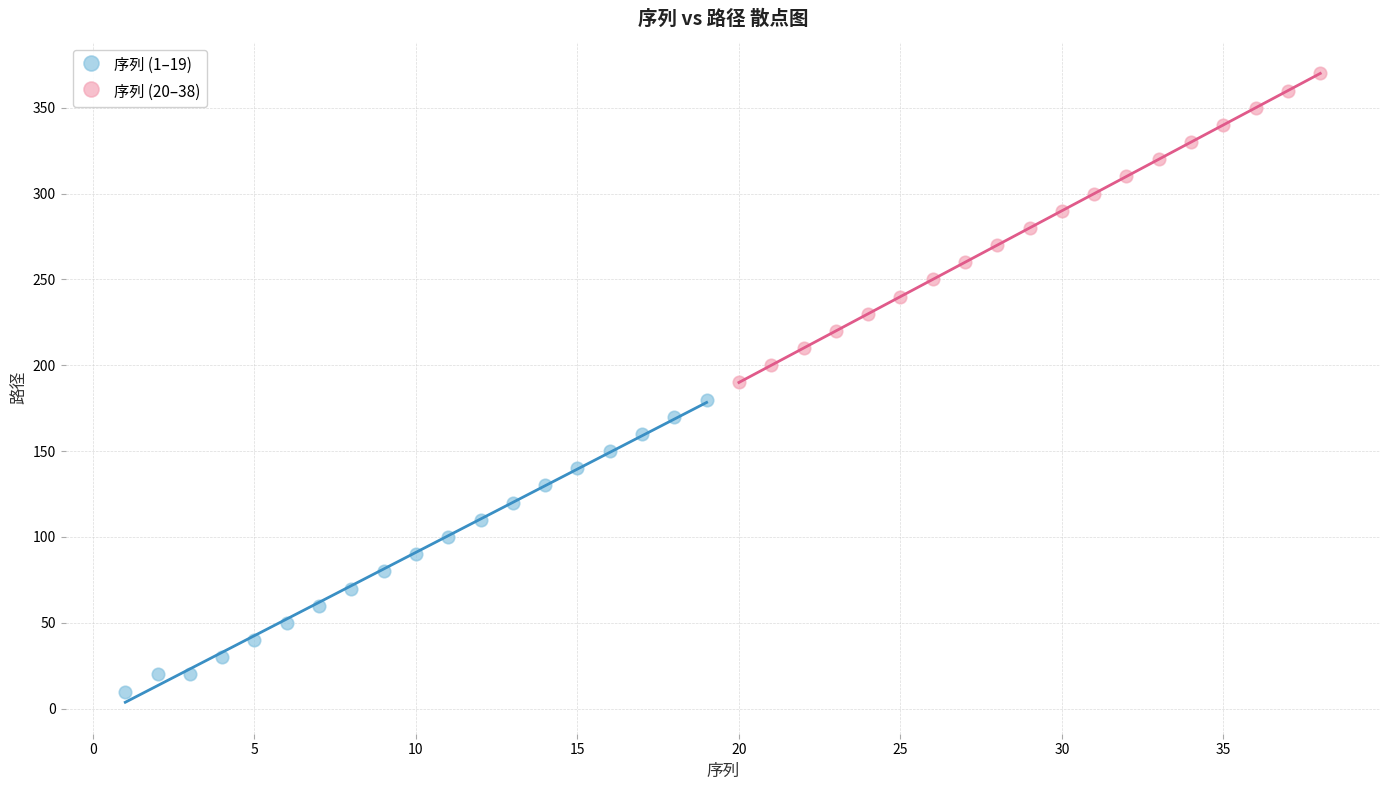

Which series has the largest Y range (max minus min)?

序列 (20–38)